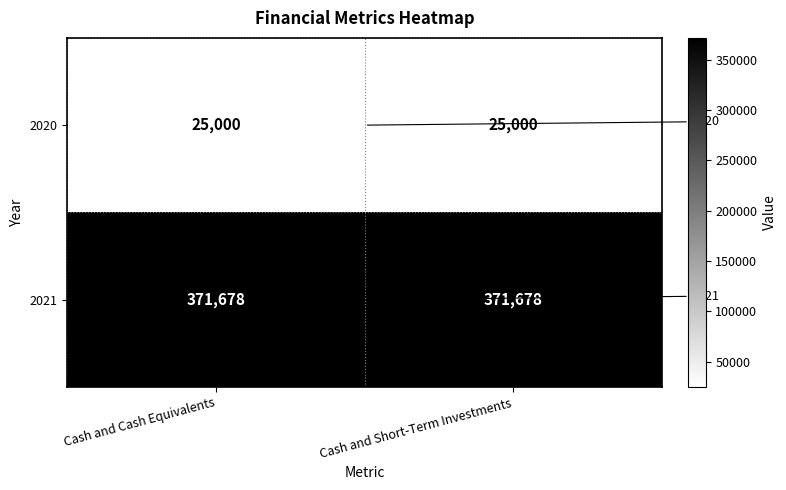

Which has a higher value, Cash and Cash Equivalents or Cash and Short-Term Investments?

Cash and Cash Equivalents